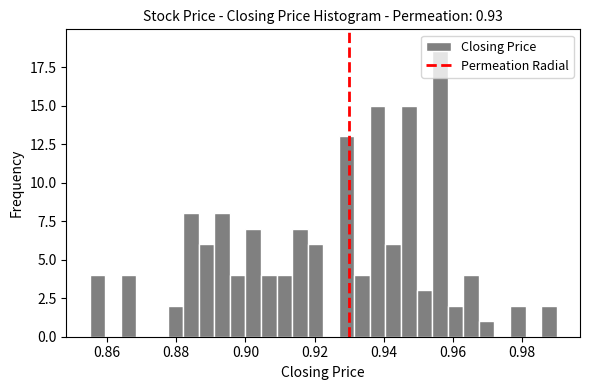

Around what value on the x-axis is the tallest bar? Give the approximate position of its centre, as read against the axis.

0.956